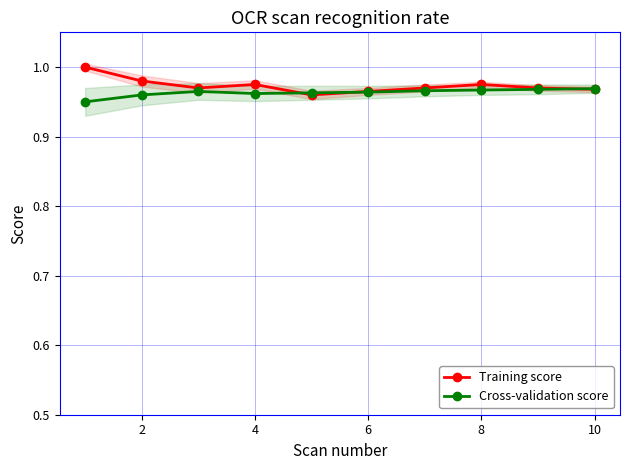

At how many categories does at least one series exceed 0?

10